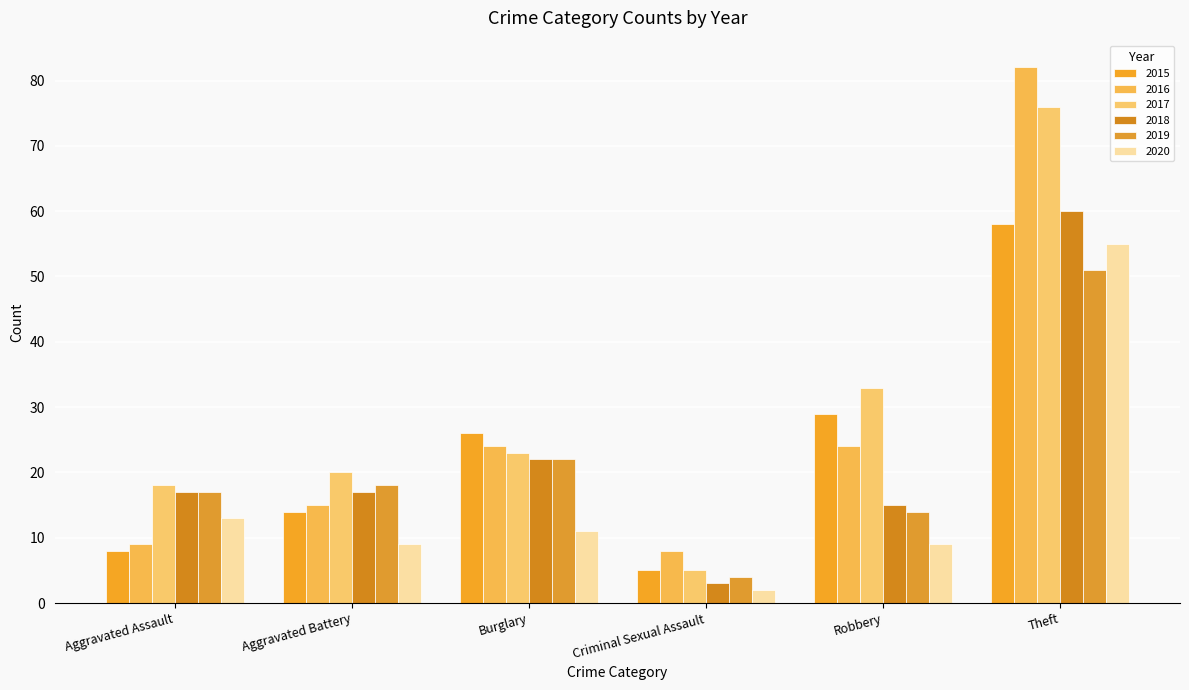

Between Burglary and Criminal Sexual Assault, which is larger?

Burglary